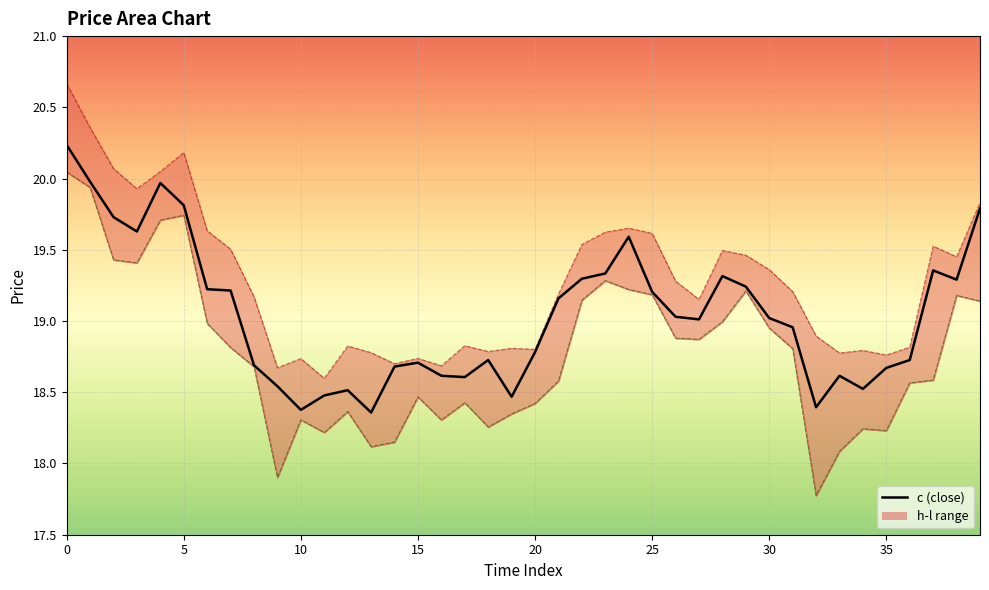

Is it true that c equals 34.6 at 1?

False